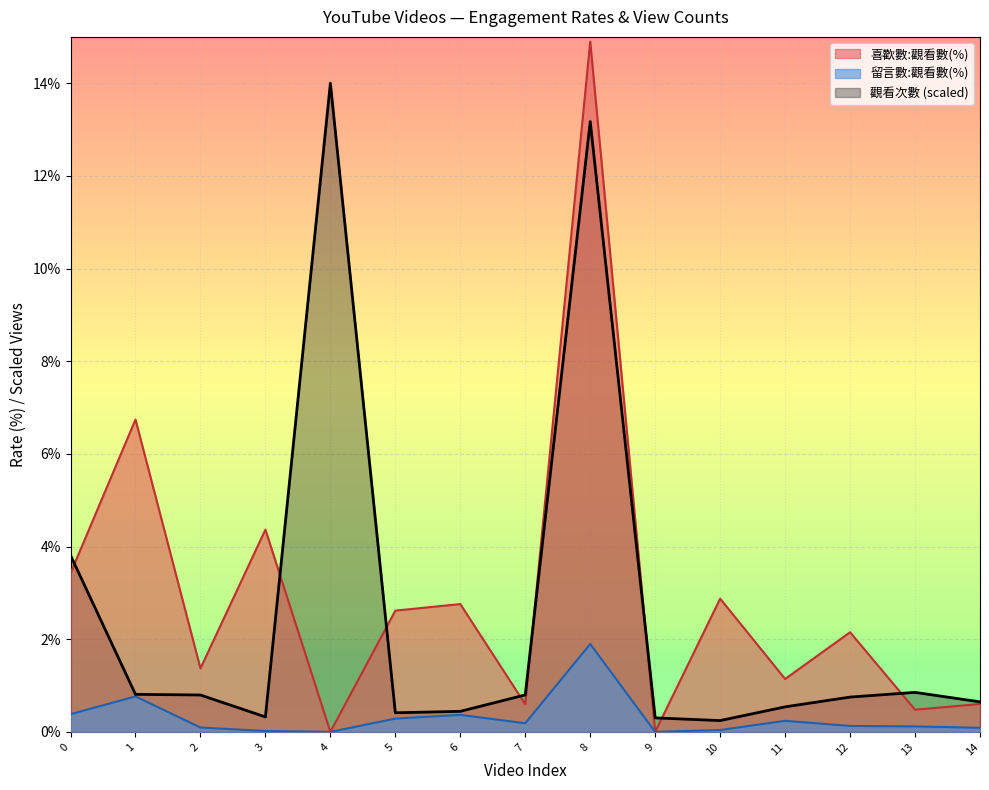

How many interior local peaks does the 觀看次數 series have?

3